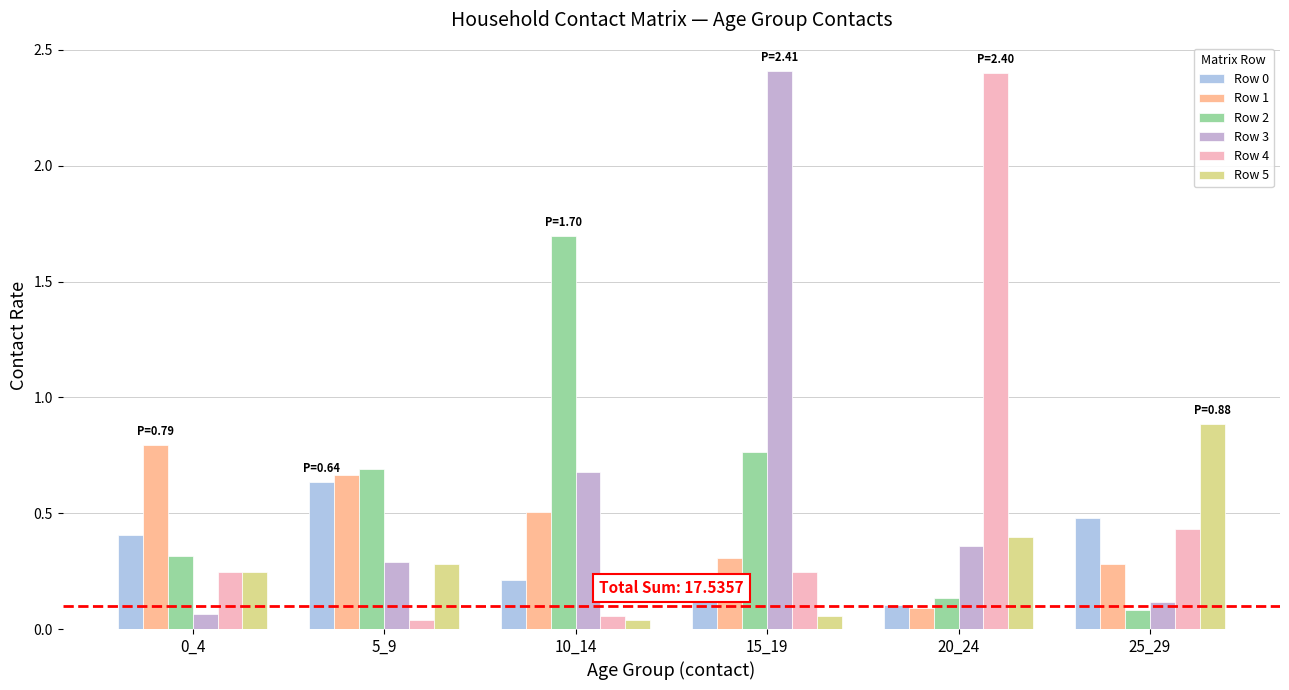

Reading left to right, transcribe all the data shown in this chart.

Row 0: 0_4=0.4	5_9=0.6	10_14=0.2	15_19=0.1	20_24=0.1	25_29=0.5
Row 1: 0_4=0.8	5_9=0.7	10_14=0.5	15_19=0.3	20_24=0.1	25_29=0.3
Row 2: 0_4=0.3	5_9=0.7	10_14=1.7	15_19=0.8	20_24=0.1	25_29=0.1
Row 3: 0_4=0.1	5_9=0.3	10_14=0.7	15_19=2.4	20_24=0.4	25_29=0.1
Row 4: 0_4=0.2	5_9=0.0	10_14=0.1	15_19=0.2	20_24=2.4	25_29=0.4
Row 5: 0_4=0.2	5_9=0.3	10_14=0.0	15_19=0.1	20_24=0.4	25_29=0.9